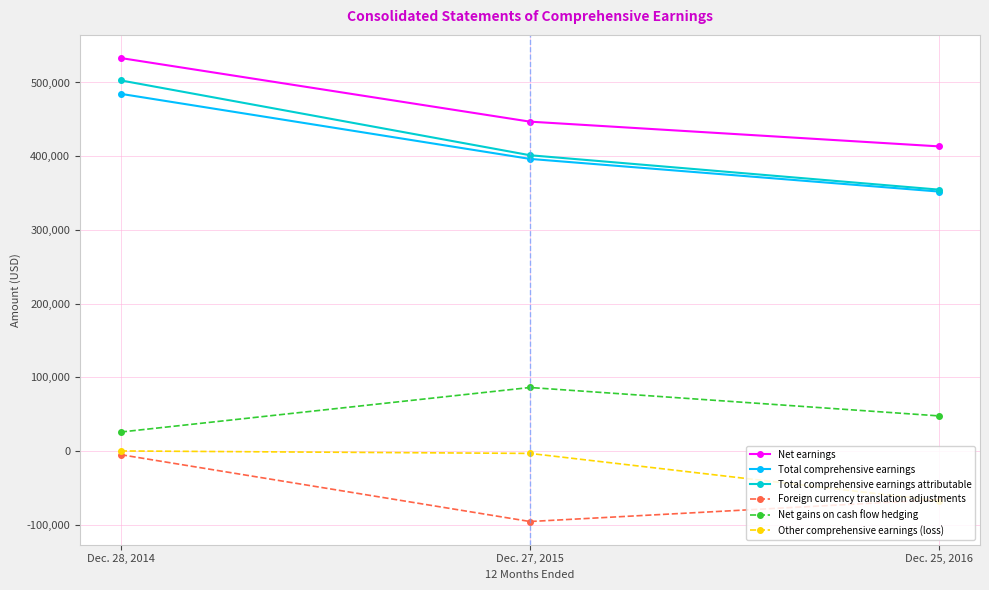

Reading left to right, extract all data points from this chart.

Net earnings: Dec. 28, 2014=533151	Dec. 27, 2015=446872	Dec. 25, 2016=413310
Total comprehensive earnings: Dec. 28, 2014=484582	Dec. 27, 2015=396325	Dec. 25, 2016=351991
Total comprehensive earnings attributable: Dec. 28, 2014=502811	Dec. 27, 2015=401291	Dec. 25, 2016=354611
Foreign currency translation adjustments: Dec. 28, 2014=-5033	Dec. 27, 2015=-95694	Dec. 25, 2016=-65970
Net gains on cash flow hedging: Dec. 28, 2014=25748	Dec. 27, 2015=86155	Dec. 25, 2016=47600
Other comprehensive earnings (loss): Dec. 28, 2014=52	Dec. 27, 2015=-3289	Dec. 25, 2016=-67676